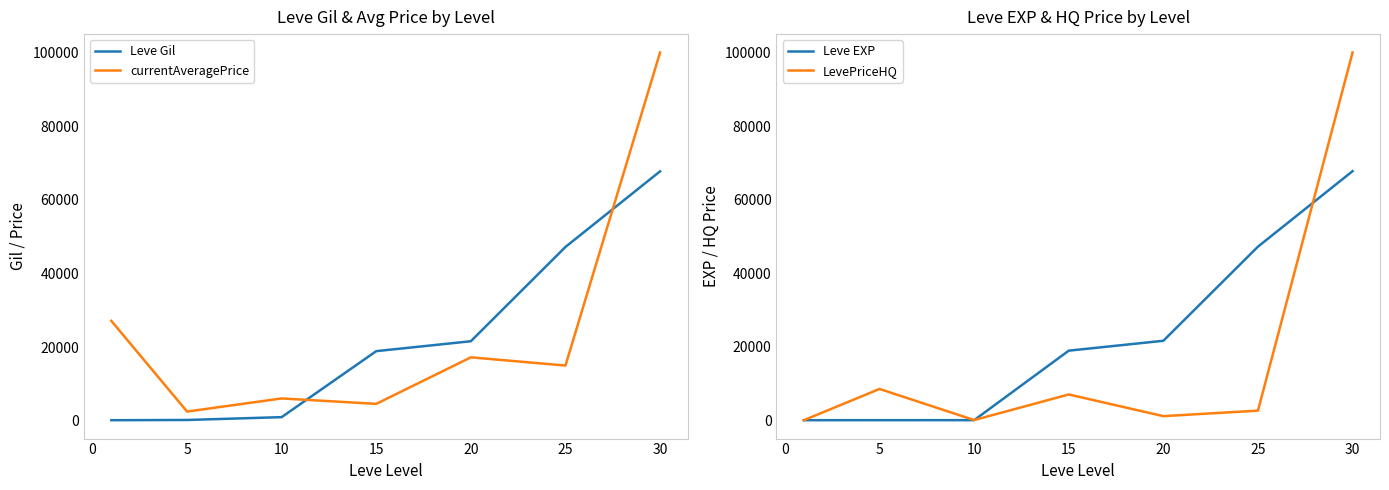

Does the chart display data point markers on the line(s)?

No